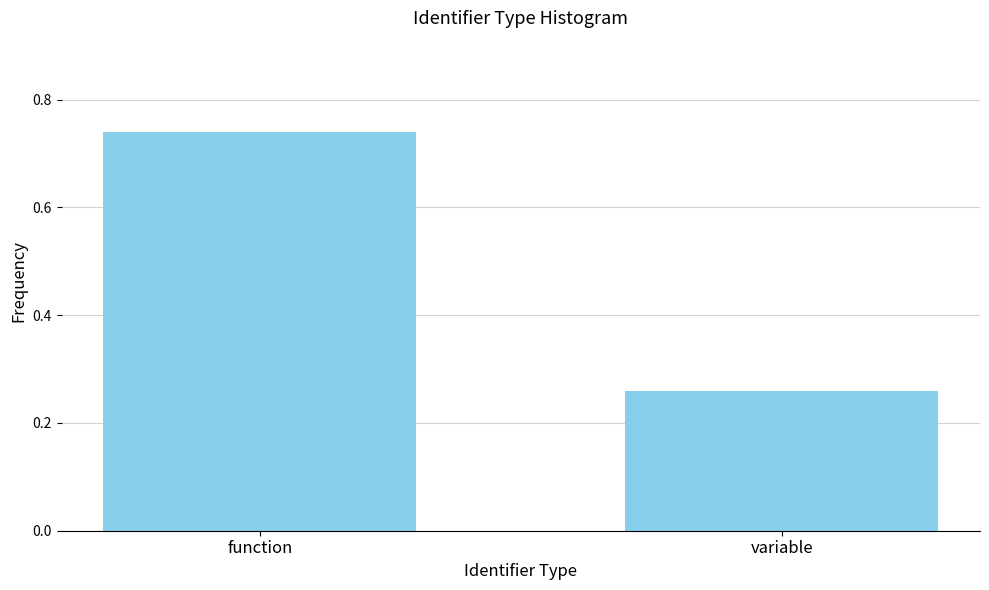

Is it true that the value at variable is 0.1?

False